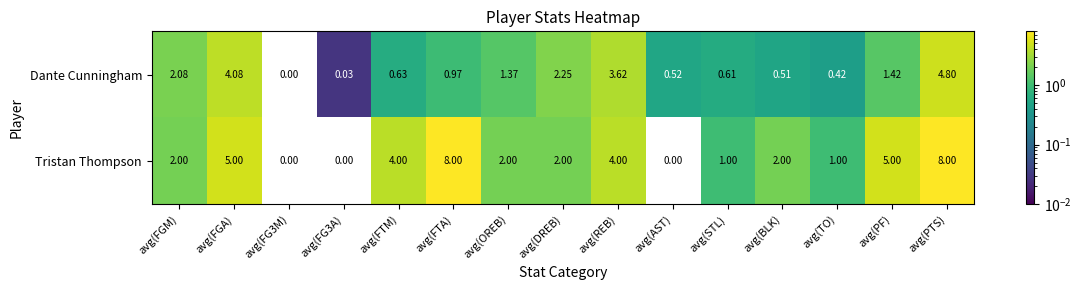

Which series has the widest spread of values?

Tristan Thompson